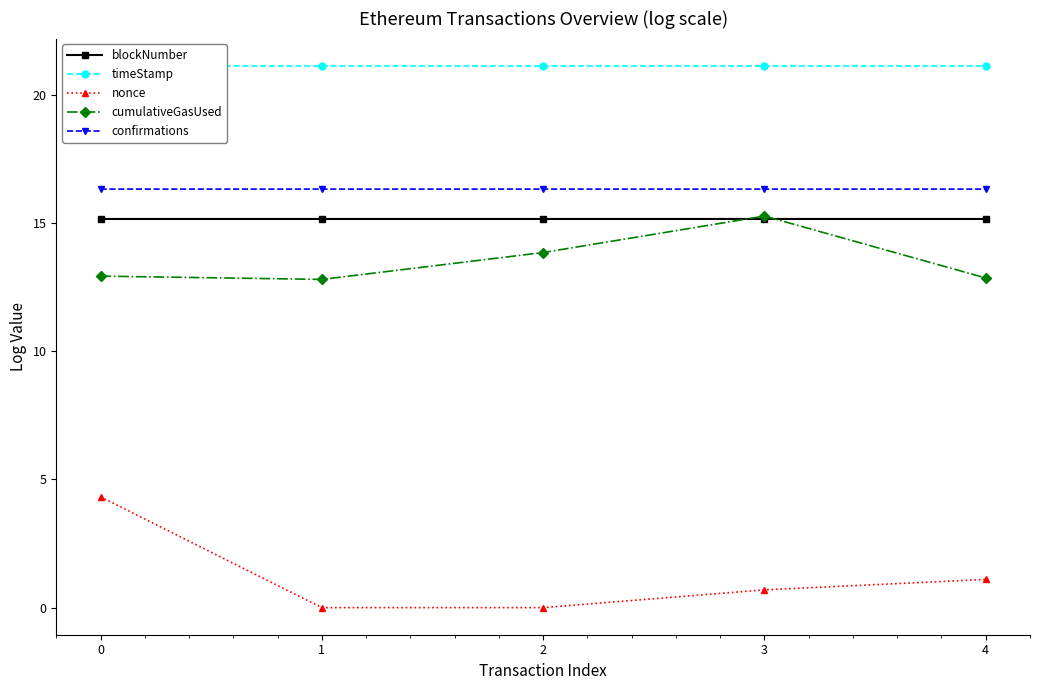

Which label corresponds to the smallest value in the chart?

1